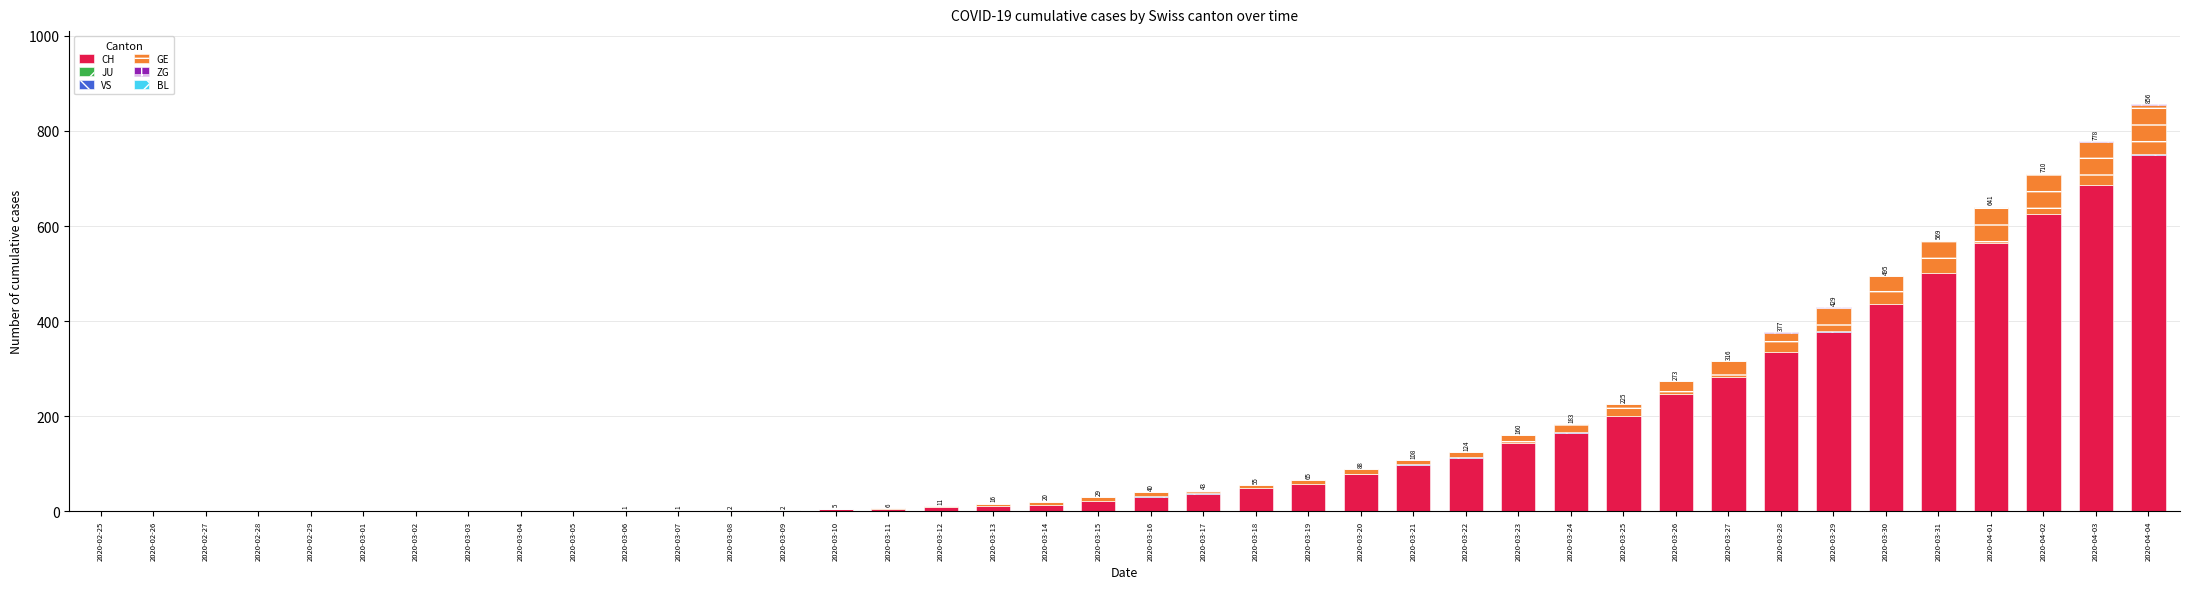

What is the highest value of the CH series?

750